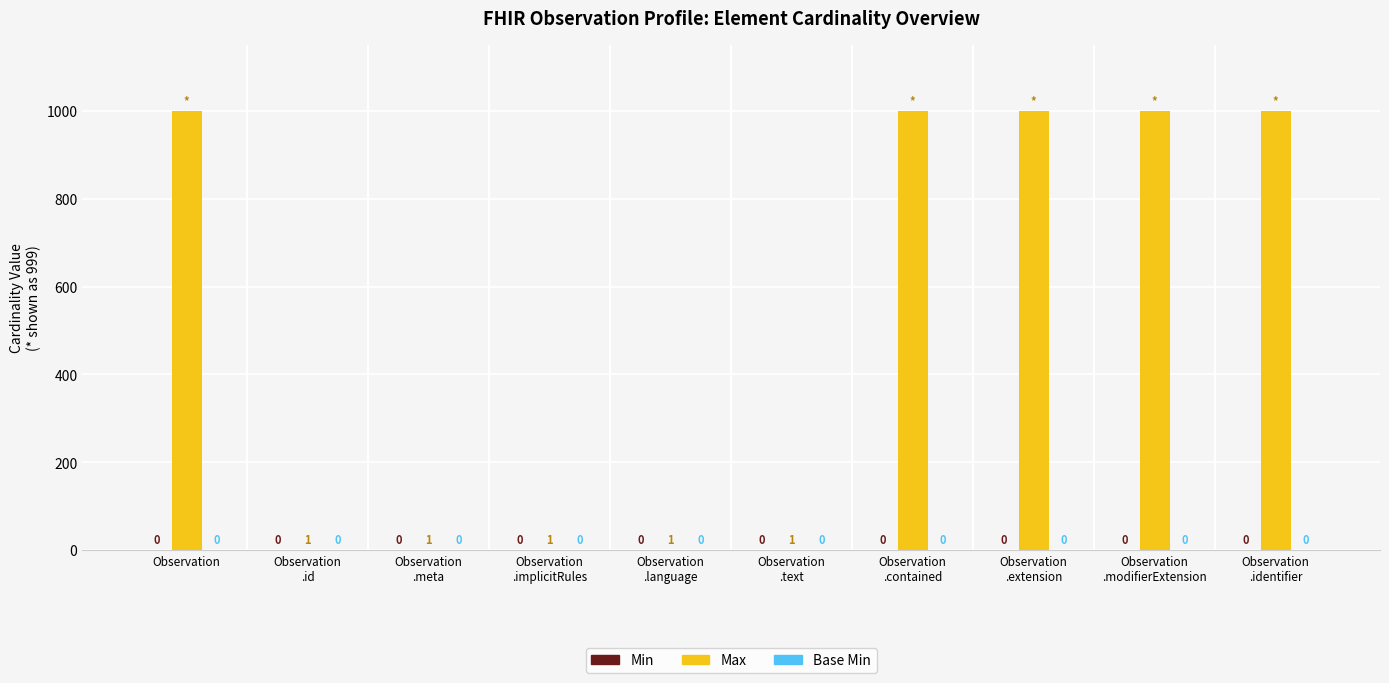

Are the bars horizontal?

No